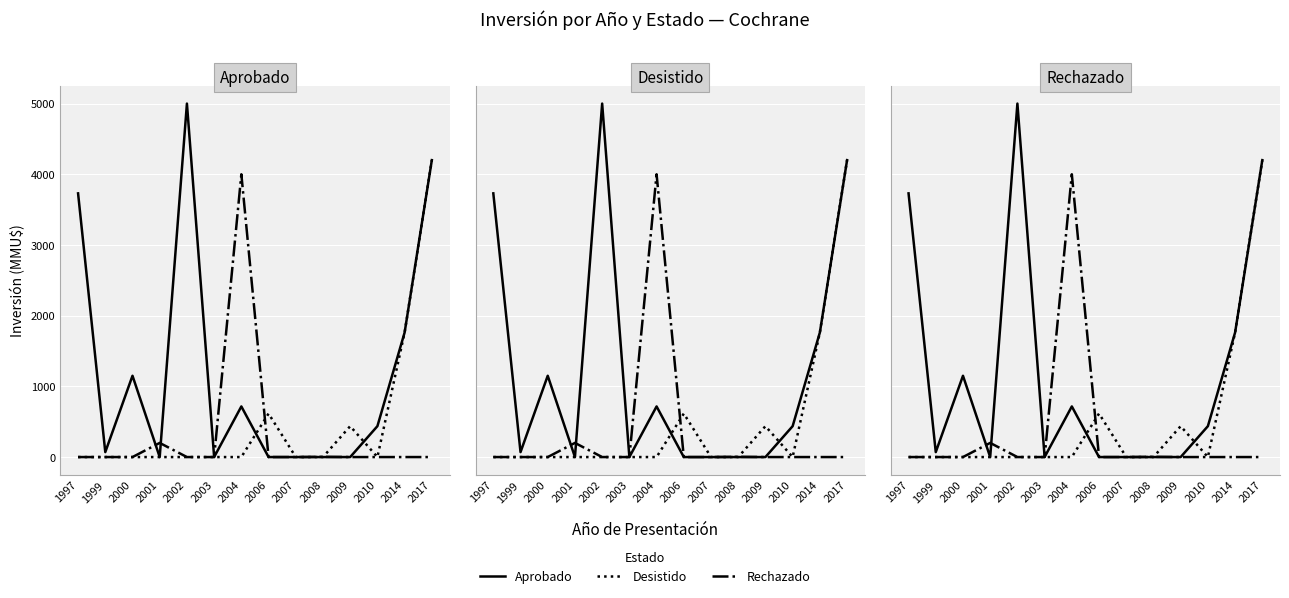

How many interior local valleys does the Aprobado series have?

3